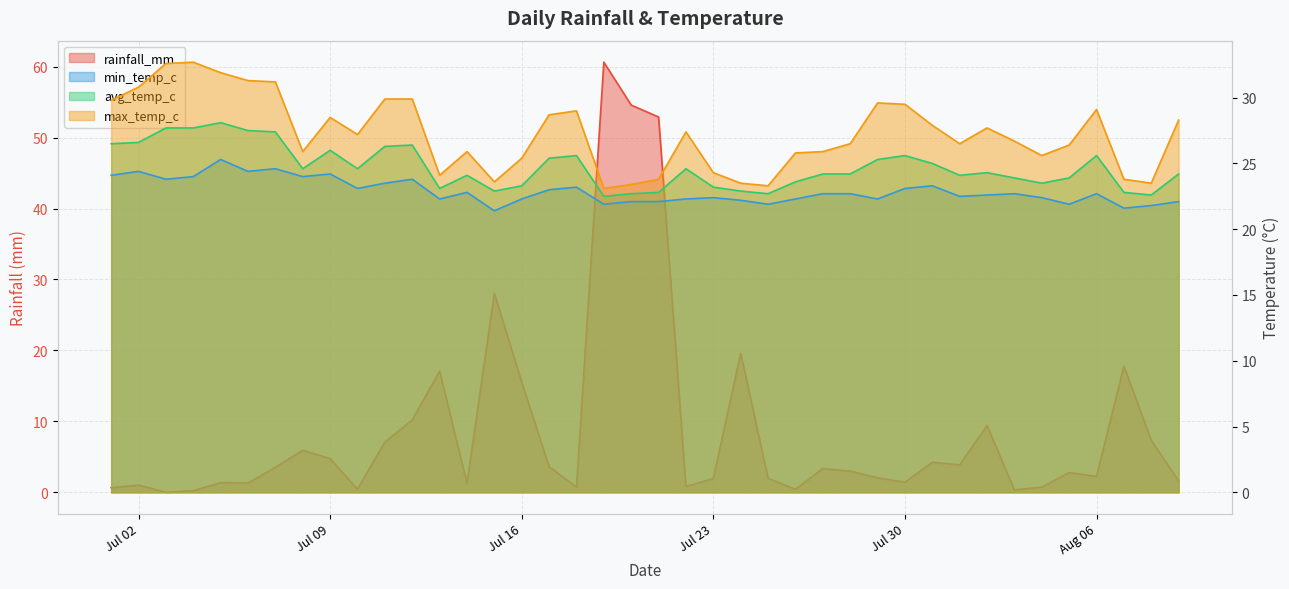

True or false: max_temp_c and avg_temp_c cross at least once.

False